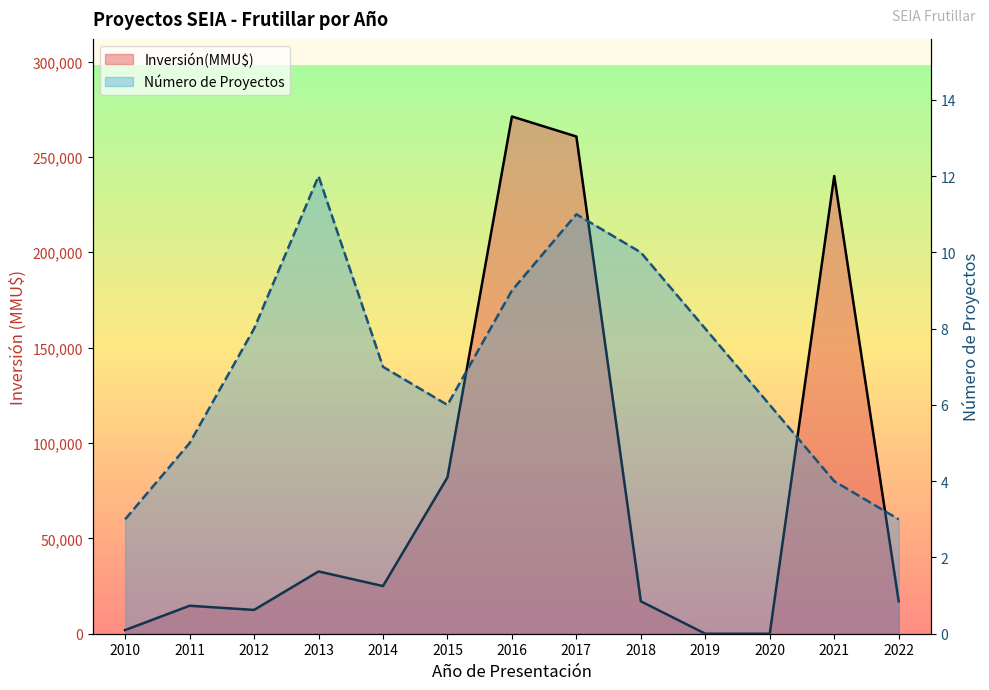

Which series has the largest total across all categories?

Inversión(MMU$)